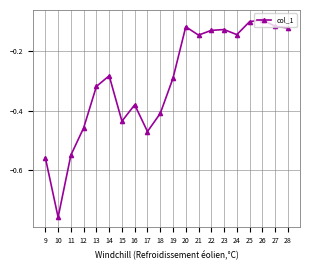

Between 28 and 19, which is larger?

28